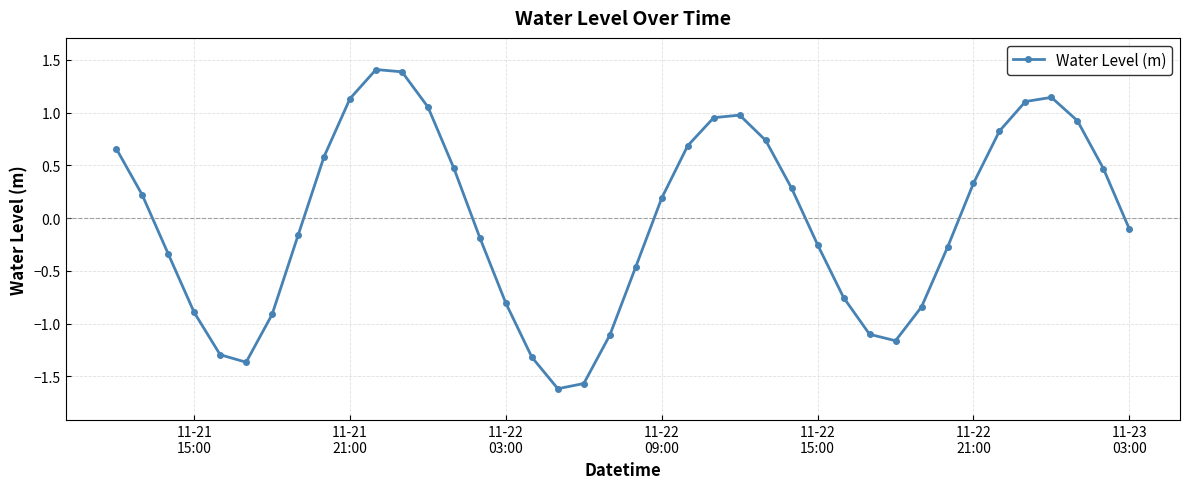

What is the greatest value displayed?

1.4